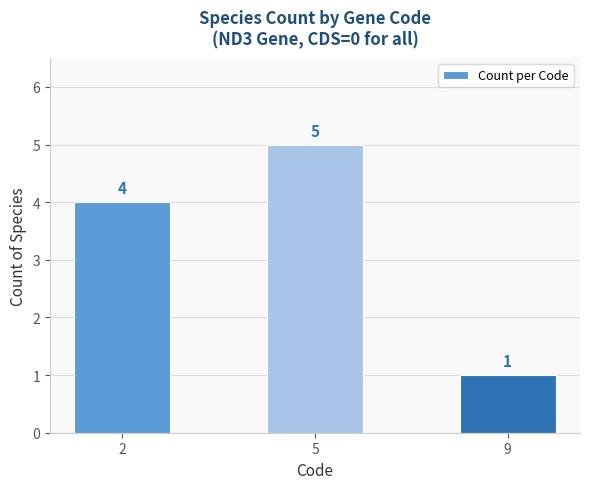

What is the average value?

3